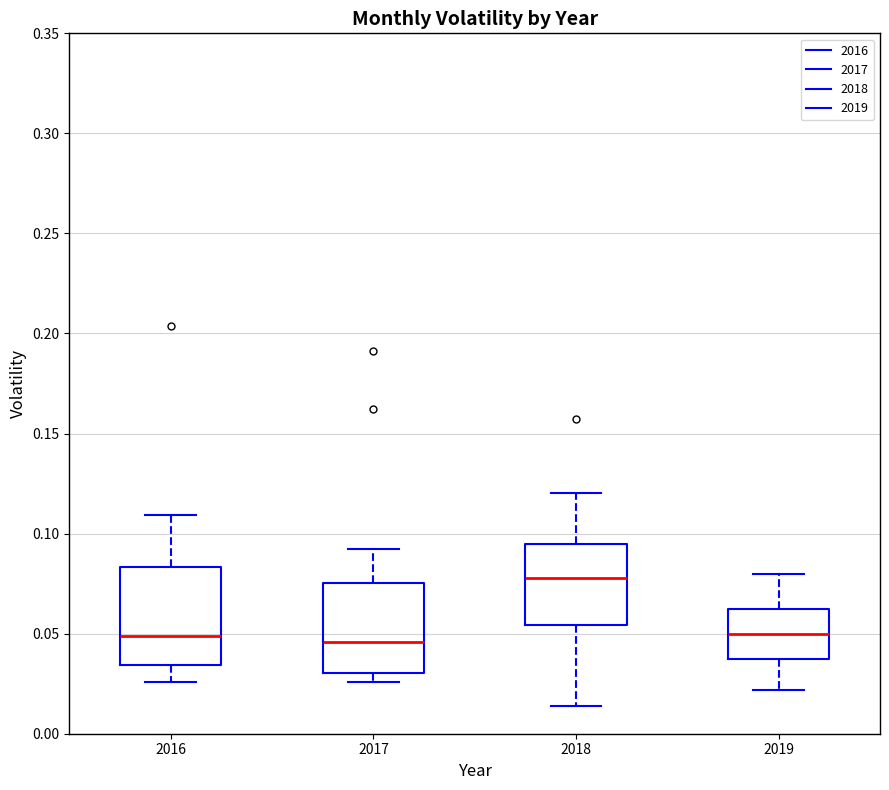

Reading left to right, transcribe this box plot: for each box, give where its median line is, the range the box spans, and where its two whiskers end, as read against the y-axis. The values are not printed on the chart, so give them approximately, as read against the axis.

2016: median 0.050, box 0.035 to 0.085, whiskers 0.025 to 0.110
2017: median 0.045, box 0.030 to 0.075, whiskers 0.025 to 0.090
2018: median 0.080, box 0.055 to 0.095, whiskers 0.015 to 0.120
2019: median 0.050, box 0.040 to 0.065, whiskers 0.020 to 0.080